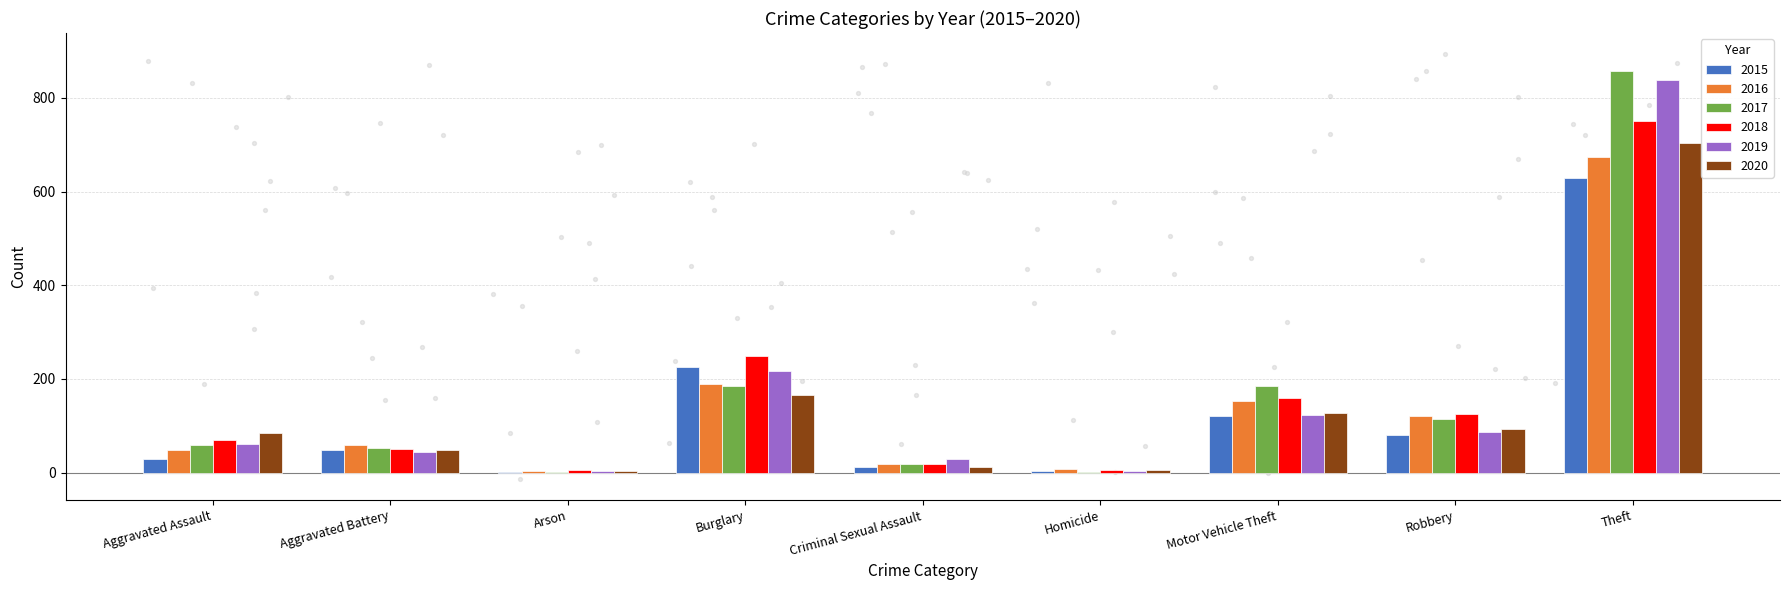

Which series reaches the maximum Y coordinate?

2017